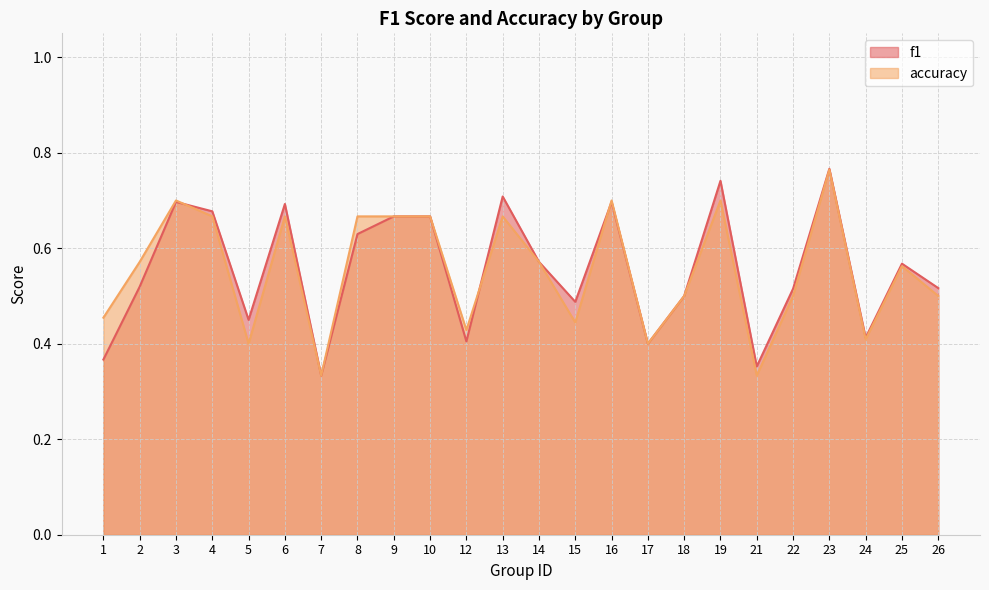

Count the f1 values in the range 0 to 1.

24